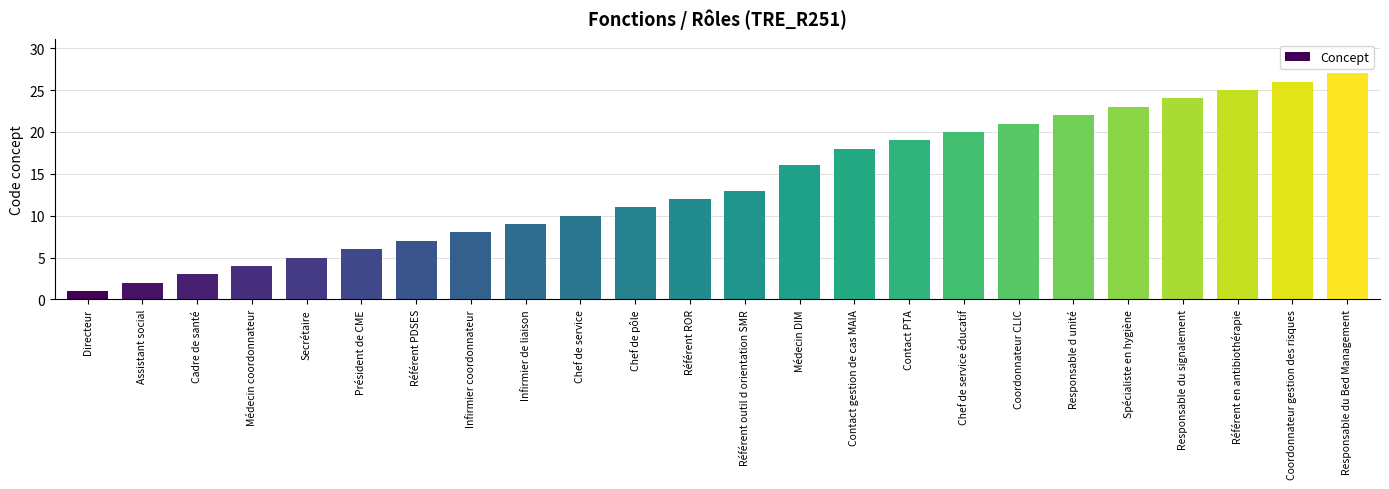

Reading left to right, what are all the values shown in this chart?

Directeur=1	Assistant social=2	Cadre de santé=3	Médecin coordonnateur=4	Secrétaire=5	Président de CME=6	Référent PDSES=7	Infirmier coordonnateur=8	Infirmier de liaison=9	Chef de service=10	Chef de pôle=11	Référent ROR=12	Référent outil d orientation SMR=13	Médecin DIM=16	Contact gestion de cas MAIA=18	Contact PTA=19	Chef de service éducatif=20	Coordonnateur CLIC=21	Responsable d unité=22	Spécialiste en hygiène=23	Responsable du signalement=24	Référent en antibiothérapie=25	Coordonnateur gestion des risques=26	Responsable du Bed Management=27